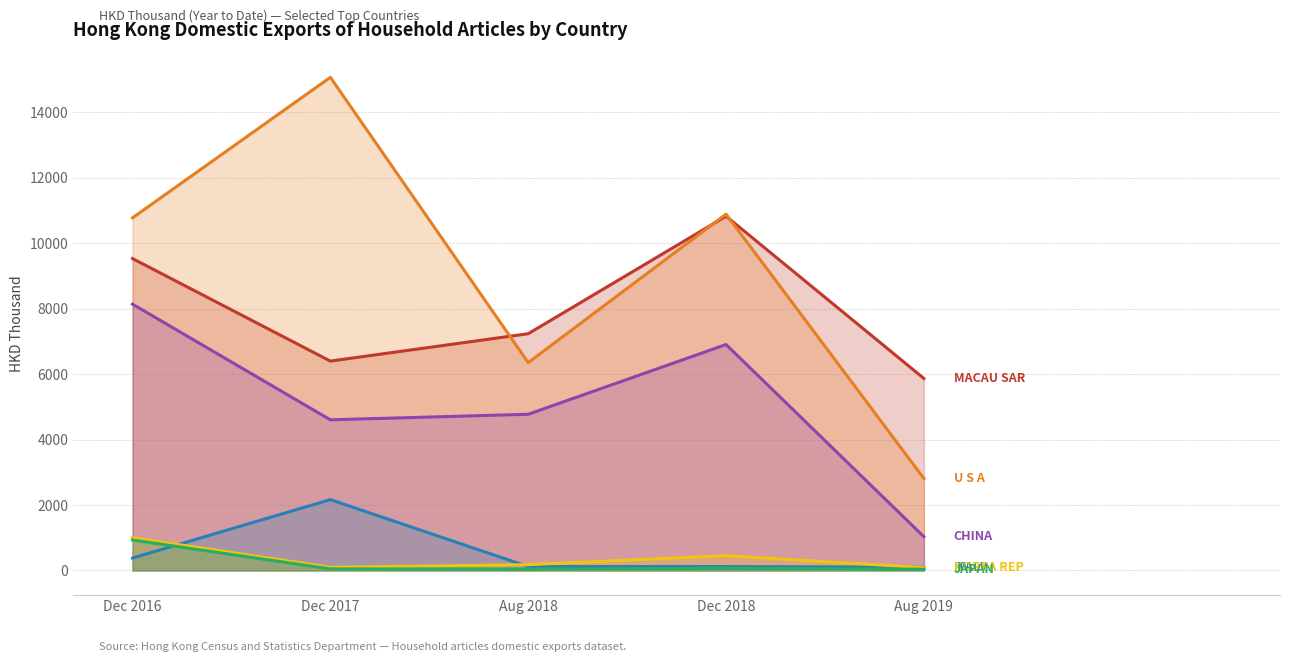

What are all the series names shown in the legend?

MACAU SAR, U S A, CHINA, ITALY, KOREA REP, JAPAN